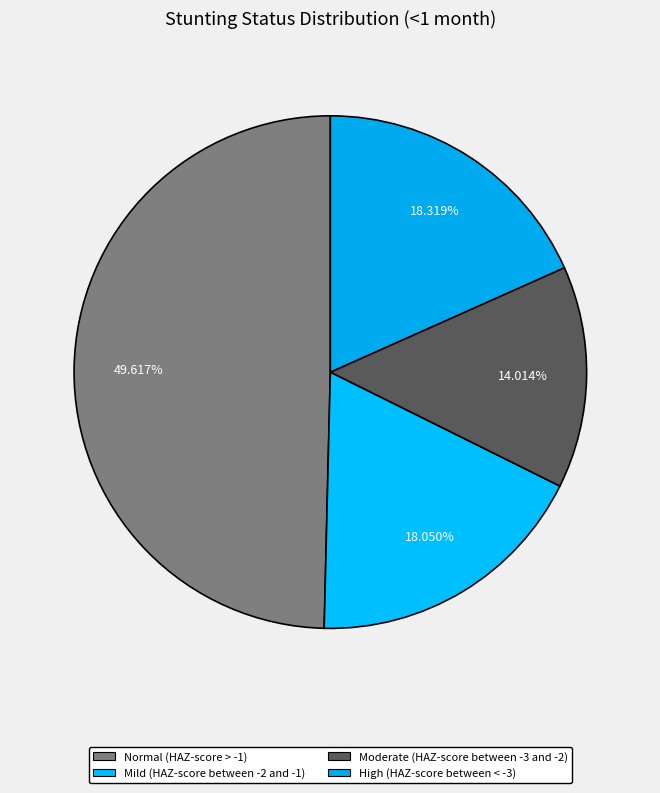

Which slice is the largest?

Normal (HAZ-score > -1)